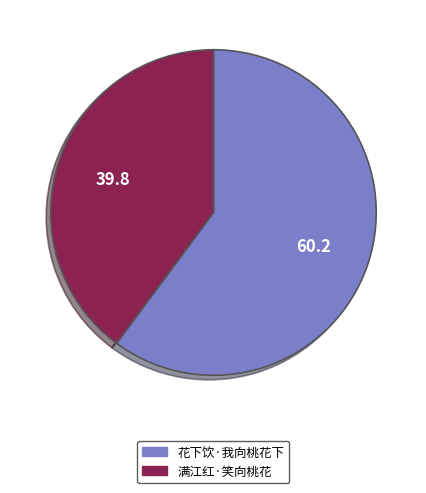

Is the sum of 满江红·笑向桃花 and 花下饮·我向桃花下 greater than half?

Yes